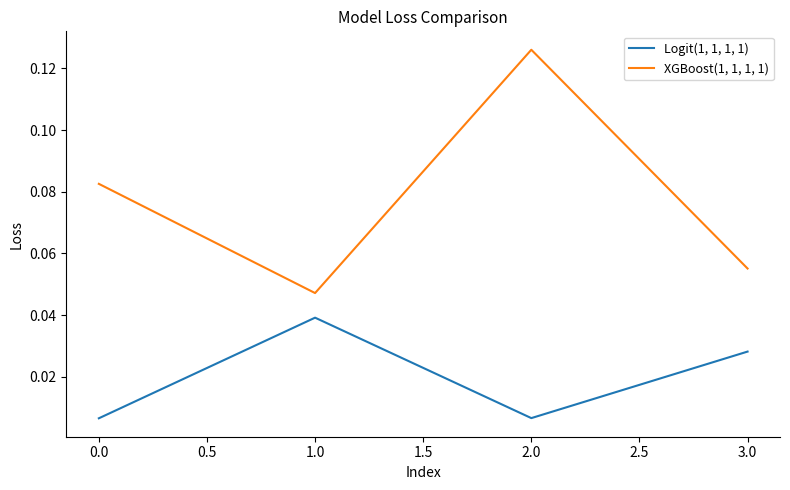

How many lines are shown in the chart?

2